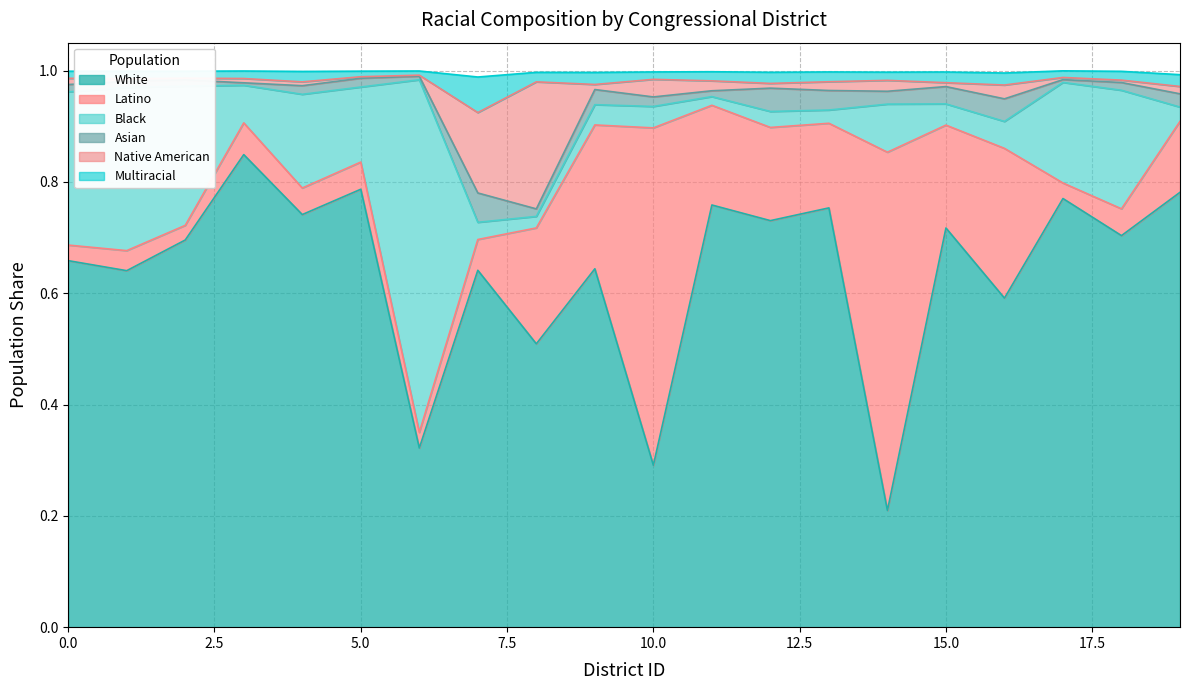

At which category is the sum across all series the highest?

3